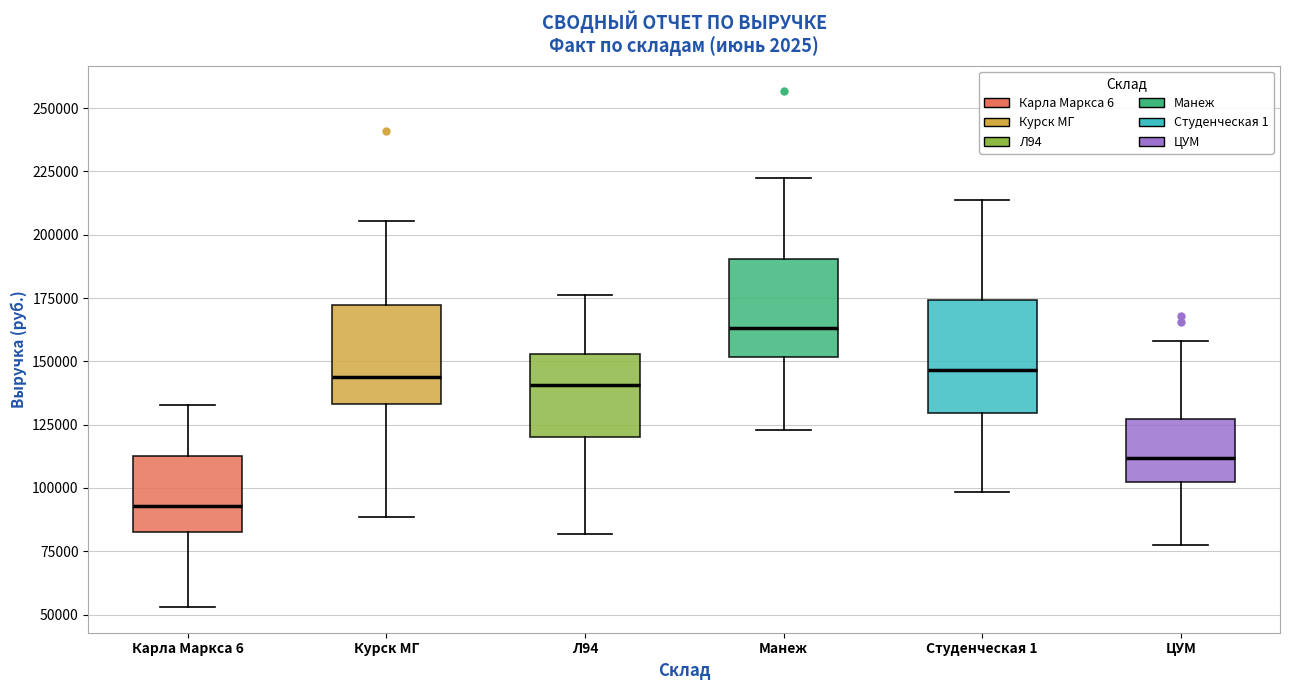

Reading left to right, transcribe this box plot: for each box, give where its median line is, the range the box spans, and where its two whiskers end, as read against the y-axis. The values are not printed on the chart, so give them approximately, as read against the axis.

Карла Маркса 6: median 95000, box 85000 to 115000, whiskers 55000 to 135000
Курск МГ: median 145000, box 135000 to 170000, whiskers 90000 to 205000
Л94: median 140000, box 120000 to 155000, whiskers 80000 to 175000
Манеж: median 165000, box 150000 to 190000, whiskers 125000 to 225000
Студенческая 1: median 145000, box 130000 to 175000, whiskers 100000 to 215000
ЦУМ: median 110000, box 100000 to 125000, whiskers 75000 to 160000